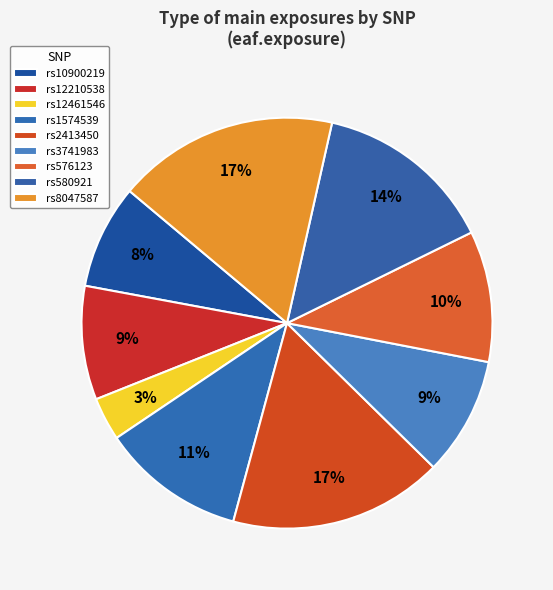

Do rs12461546 and rs10900219 together represent more than half of the pie?

No